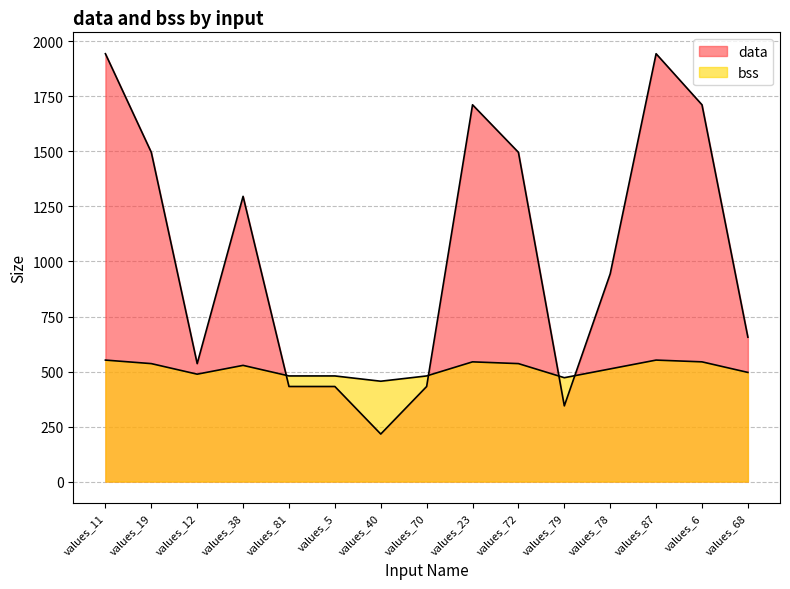

What is the label of the 7th point from the left?

values_40